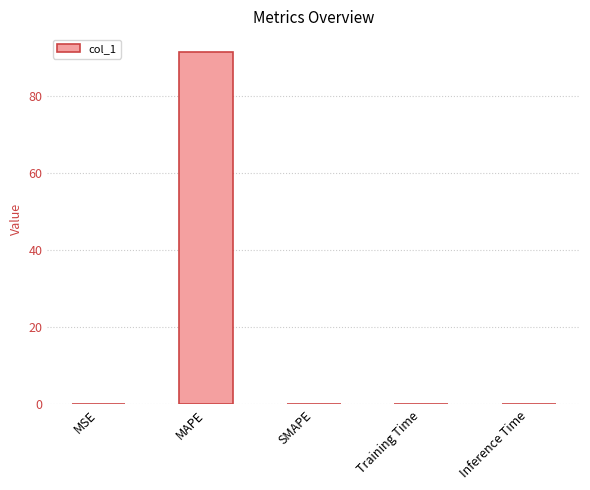

Are the bars grouped side by side (vs. stacked)?

No